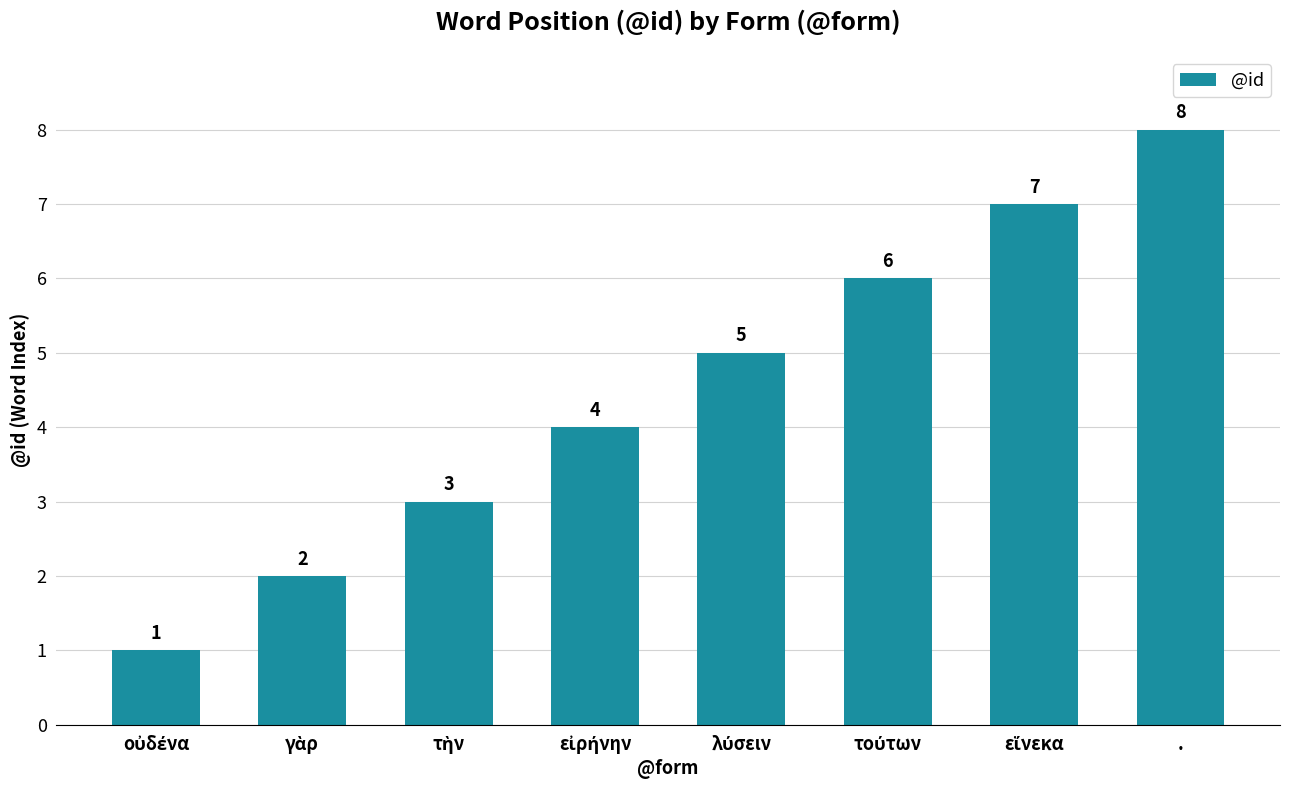

What is the value of the 5th bar from the left?

5